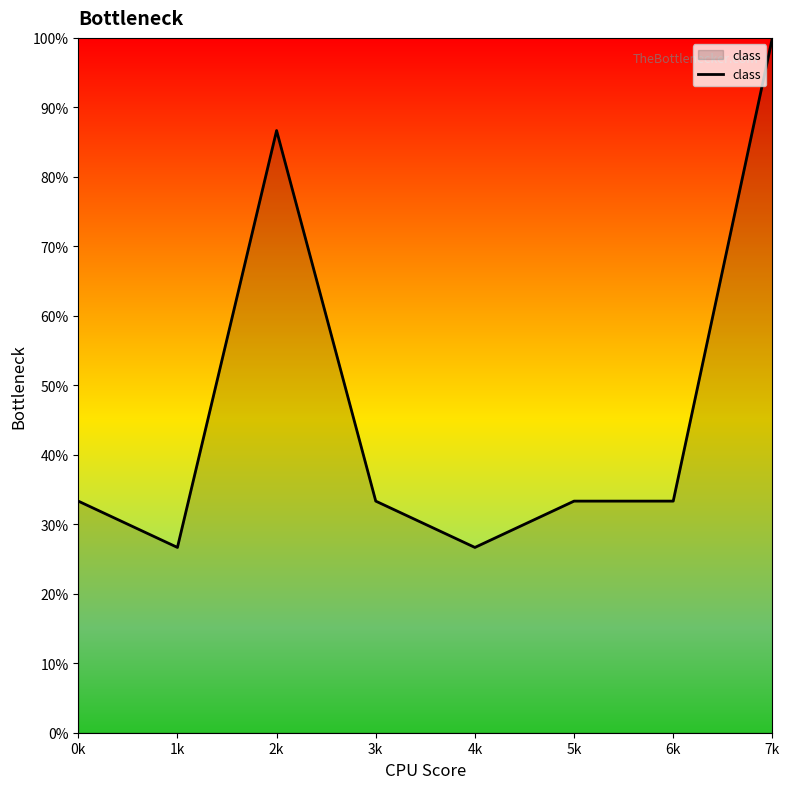

True or false: there are more than 0 points higher than both neighbors.

True